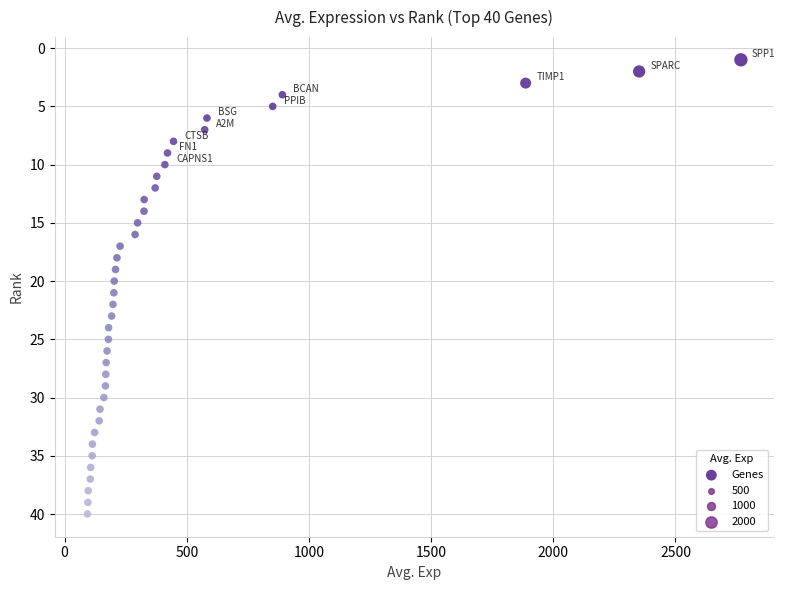

What is the range of Y values (max minus min)?

39